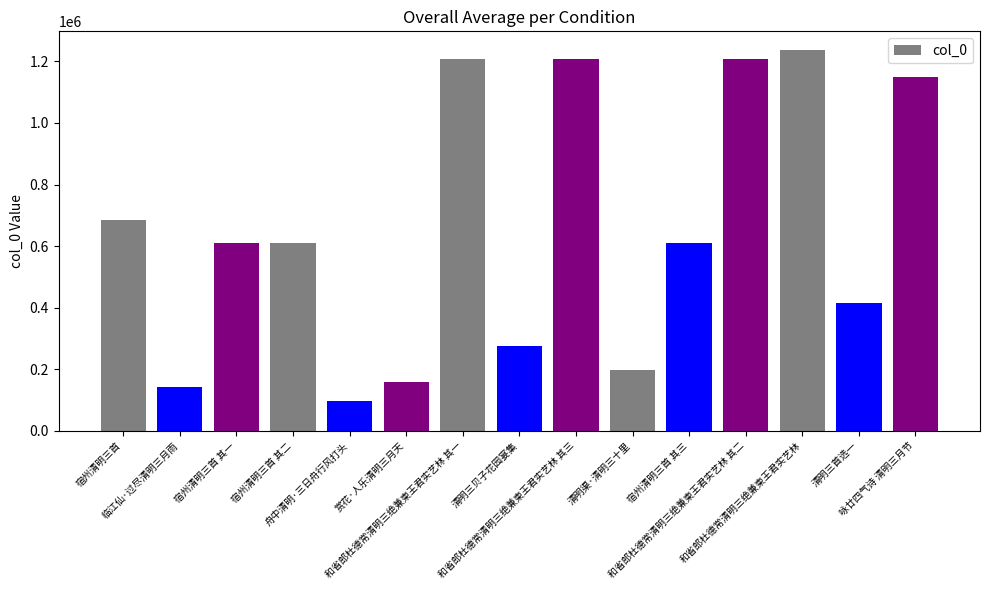

The value at 宿州清明三首 其三 is 390214. True or false?

False